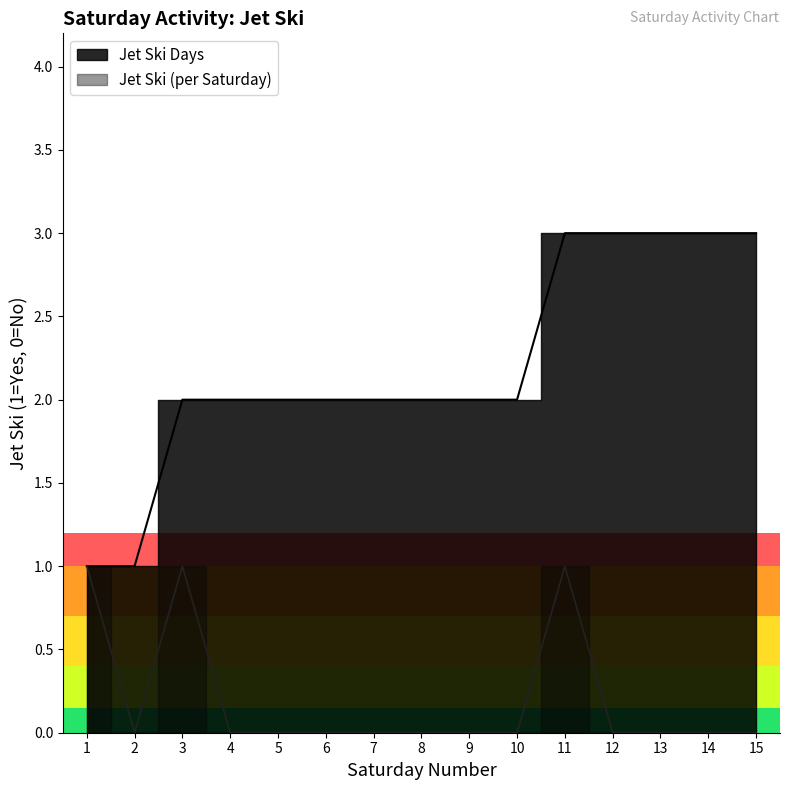

Reading left to right, what are all the values shown in this chart?

1	0	1	0	0	0	0	0	0	0	1	0	0	0	0